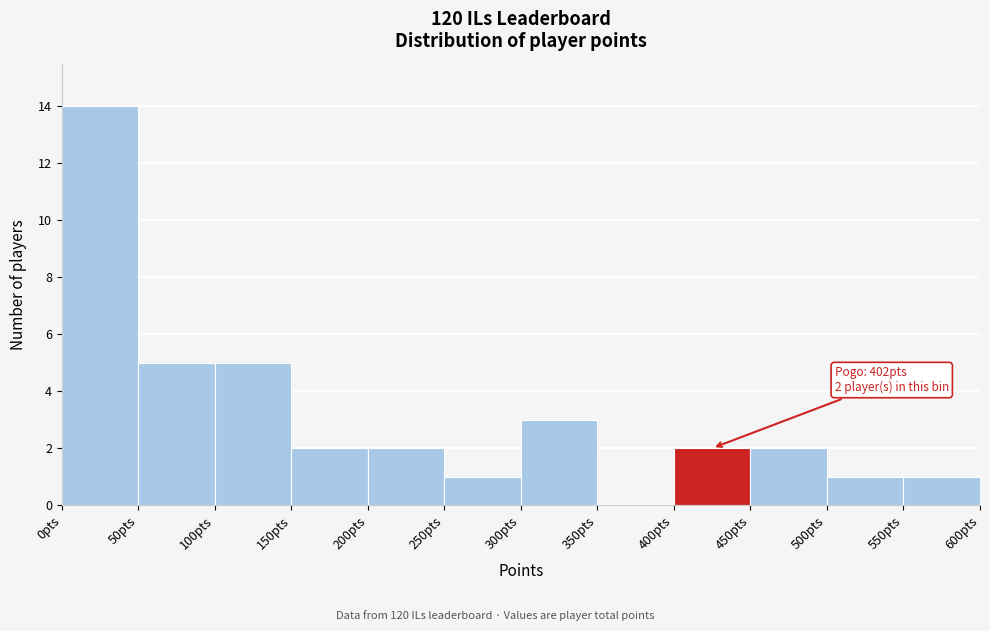

Which range on the x-axis has the tallest bar?

0 to 50